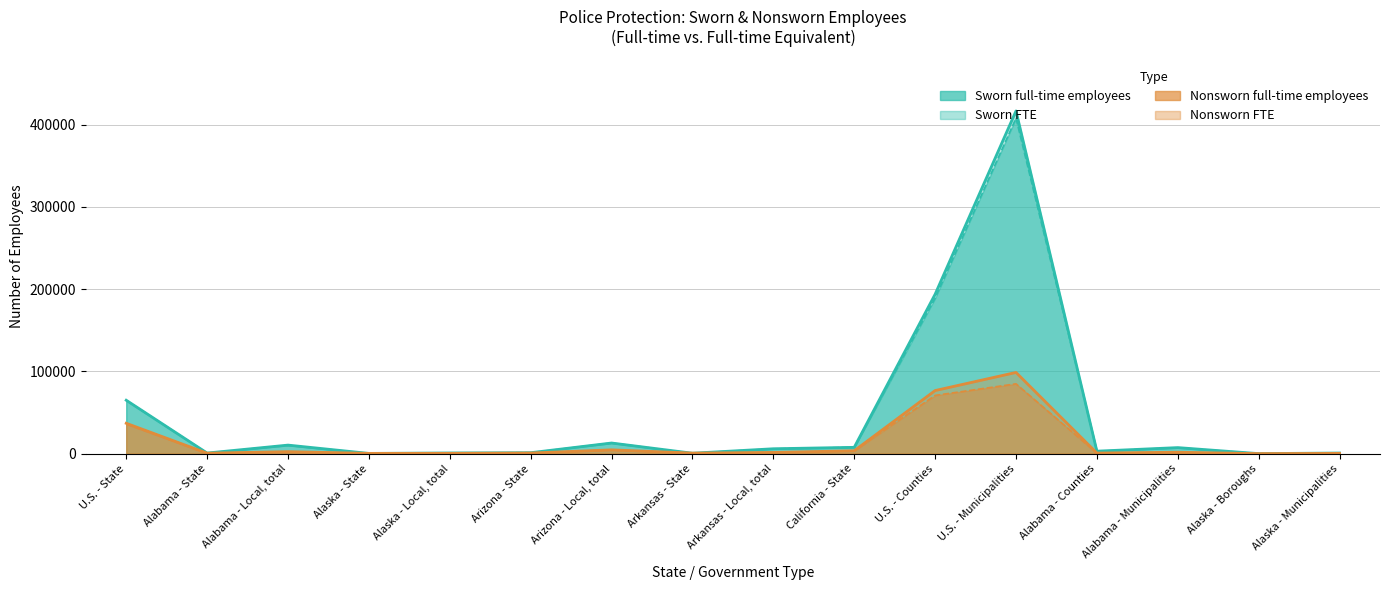

How many data points in Nonsworn FTE are above 1494?

7